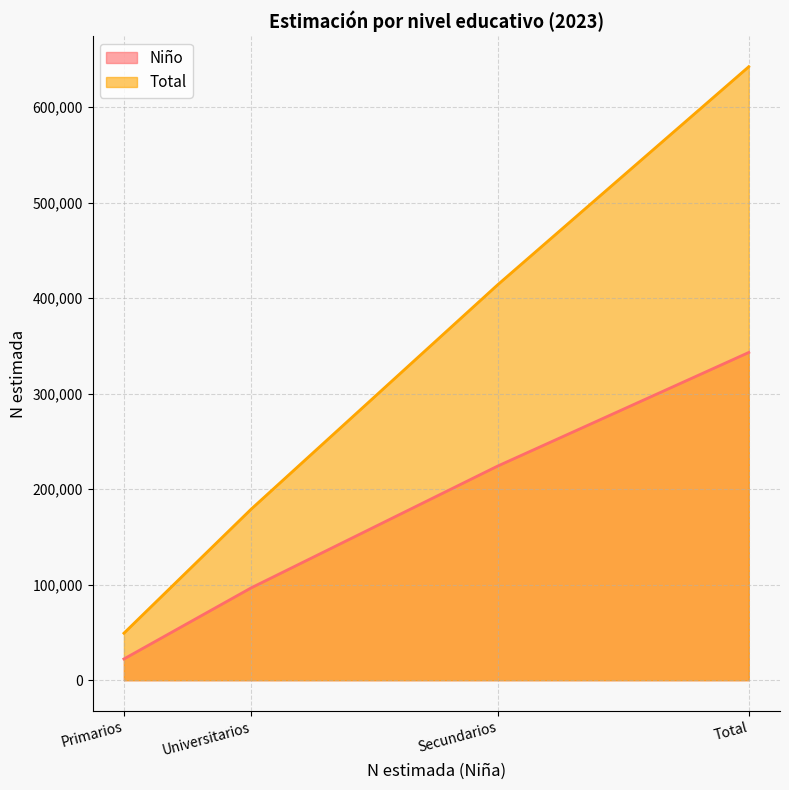

Reading left to right, transcribe all the data shown in this chart.

Niño: Primarios=22233	Secundarios=224132	Universitarios=96729	Total=343094
Total: Primarios=49202	Secundarios=413867	Universitarios=179176	Total=642245